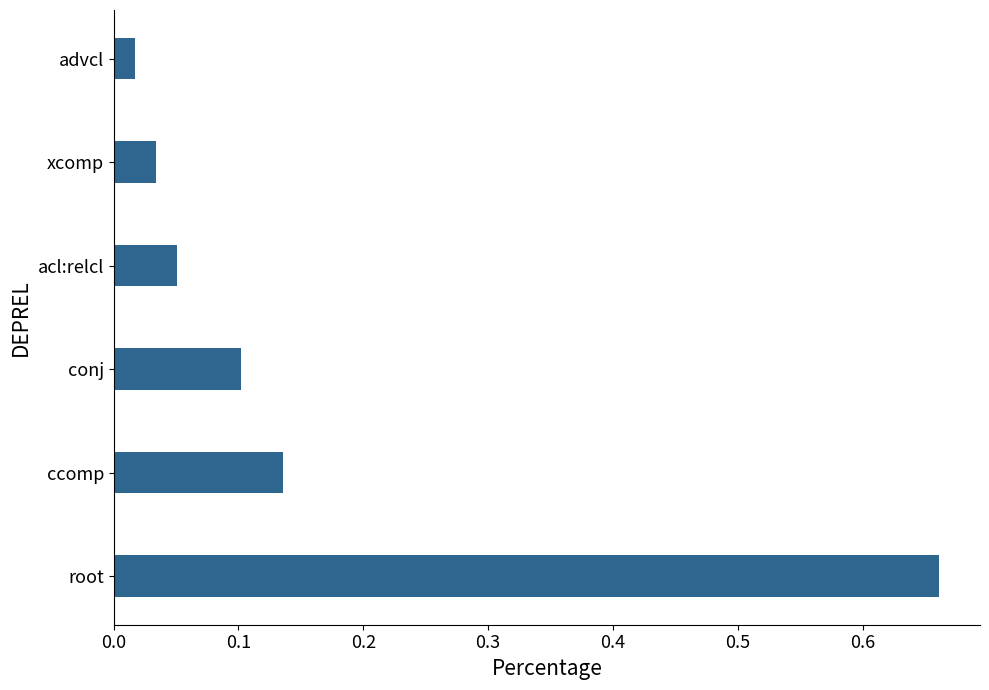

Is it true that the value at root is 0.2?

False